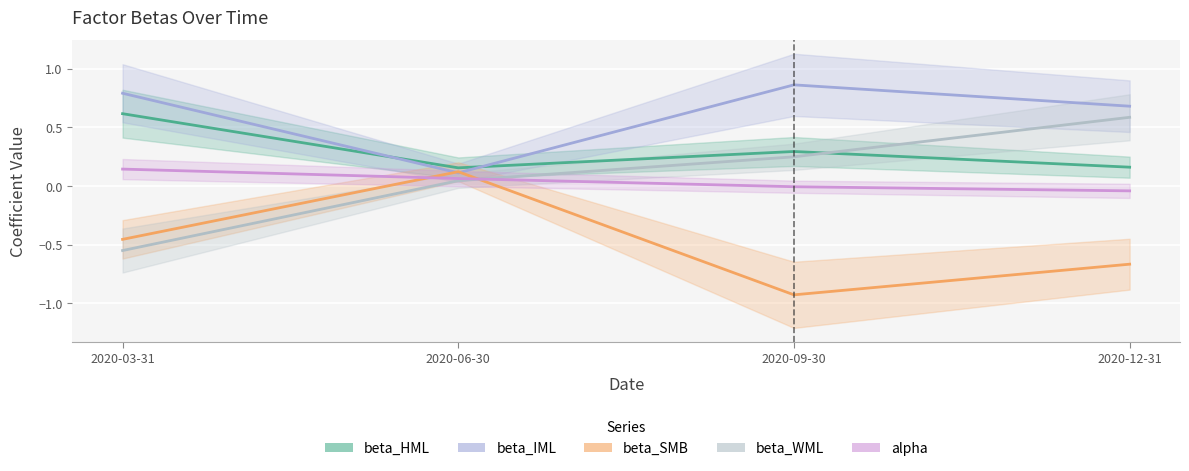

At which category is the sum across all series the highest?

2020-12-31